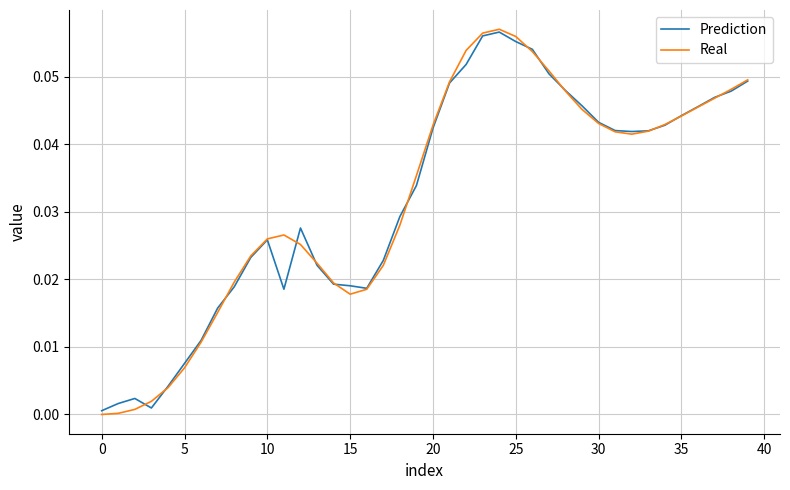

Which series has the widest spread of values?

Real